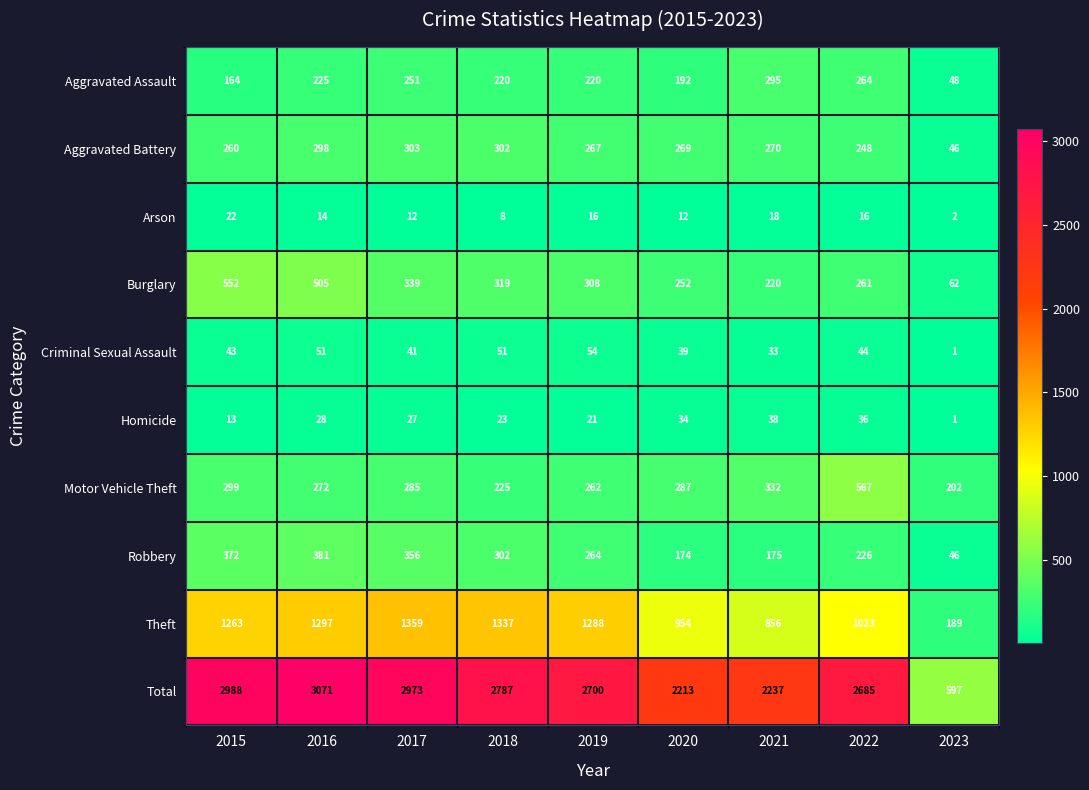

Which category has the lowest value across all series?

2023